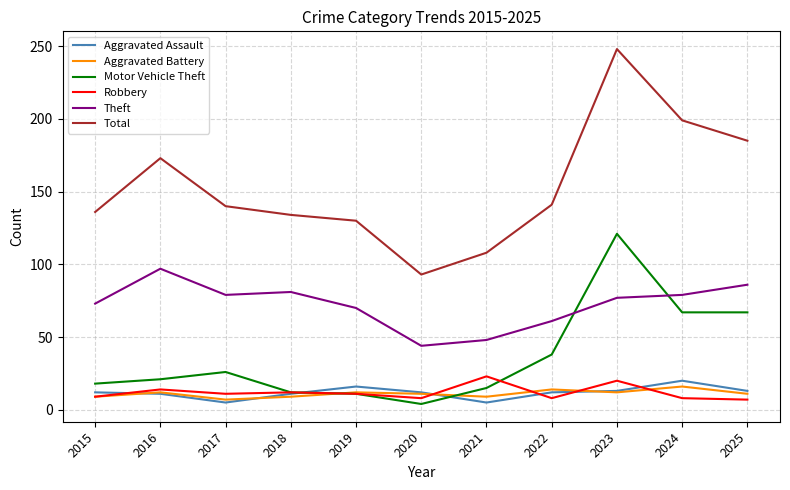

Rank the series by their maximum value, from highest to lowest.

Total, Motor Vehicle Theft, Theft, Robbery, Aggravated Assault, Aggravated Battery